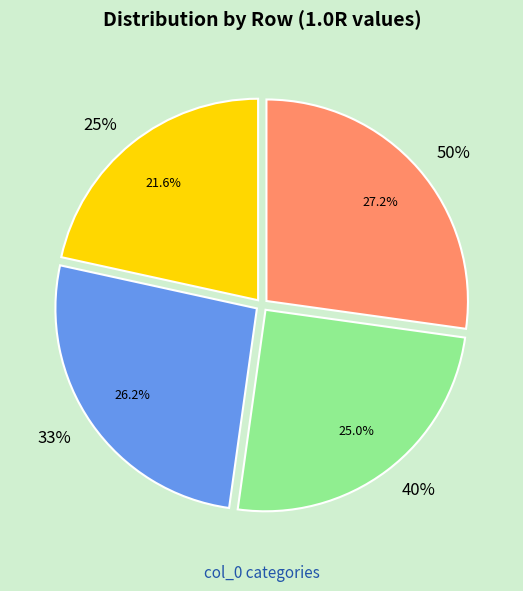

Is it true that 50% is 27% of the pie?

True